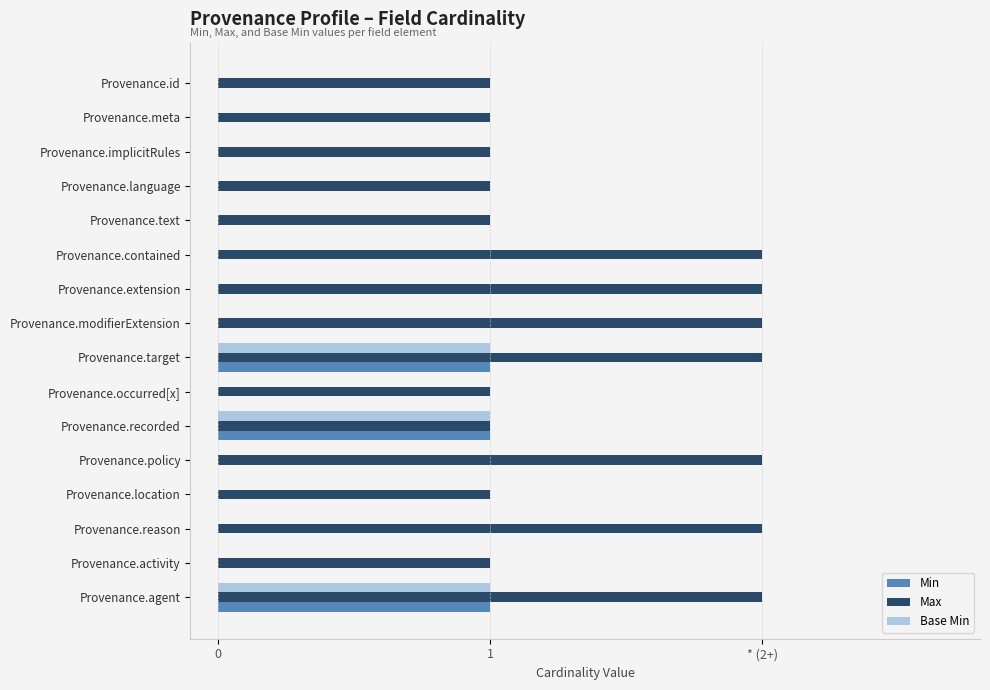

What are all the series names shown in the legend?

Min, Max, Base Min